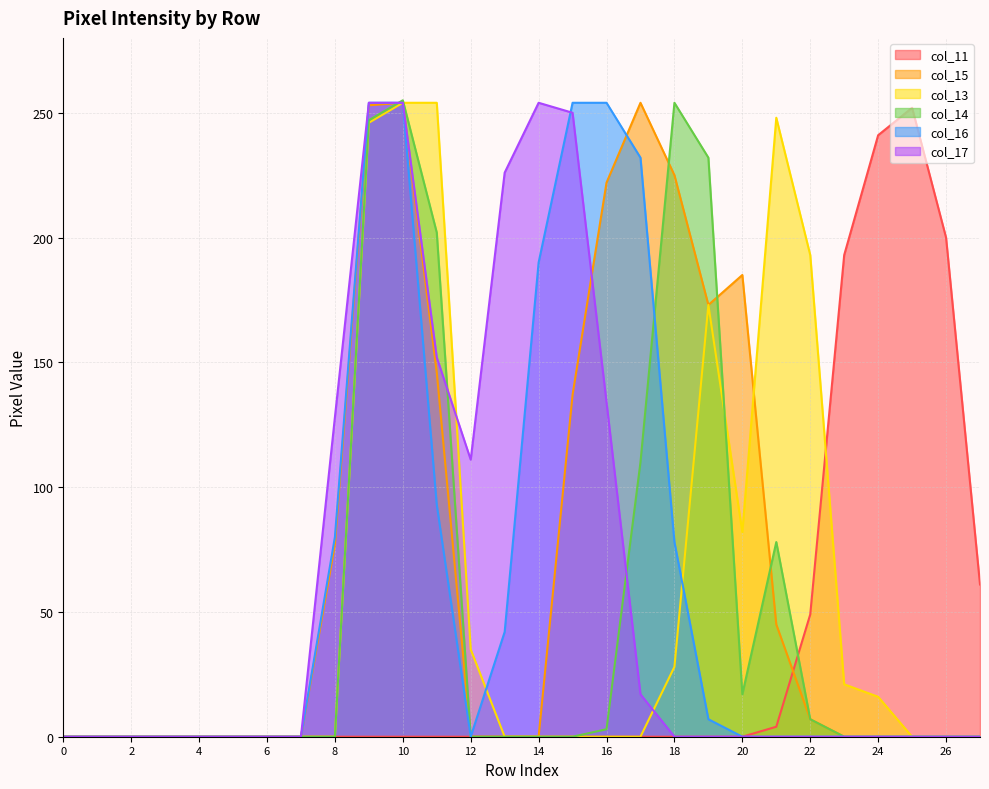

The col_11 series shows 7 at 21. True or false?

False